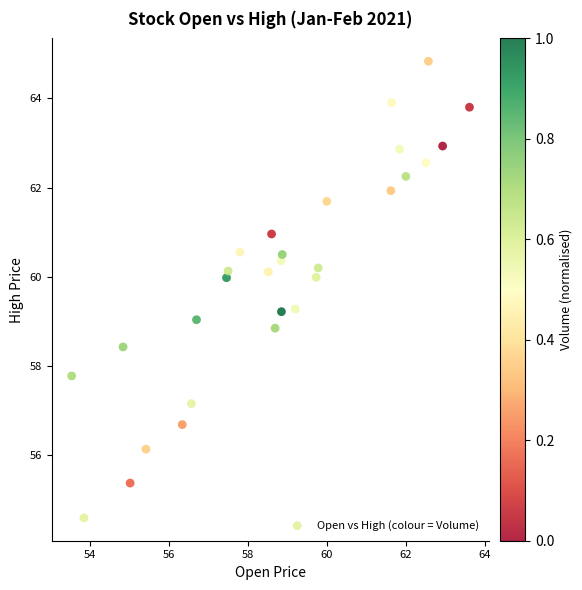

What is the range of X values (max minus min)?

10.1